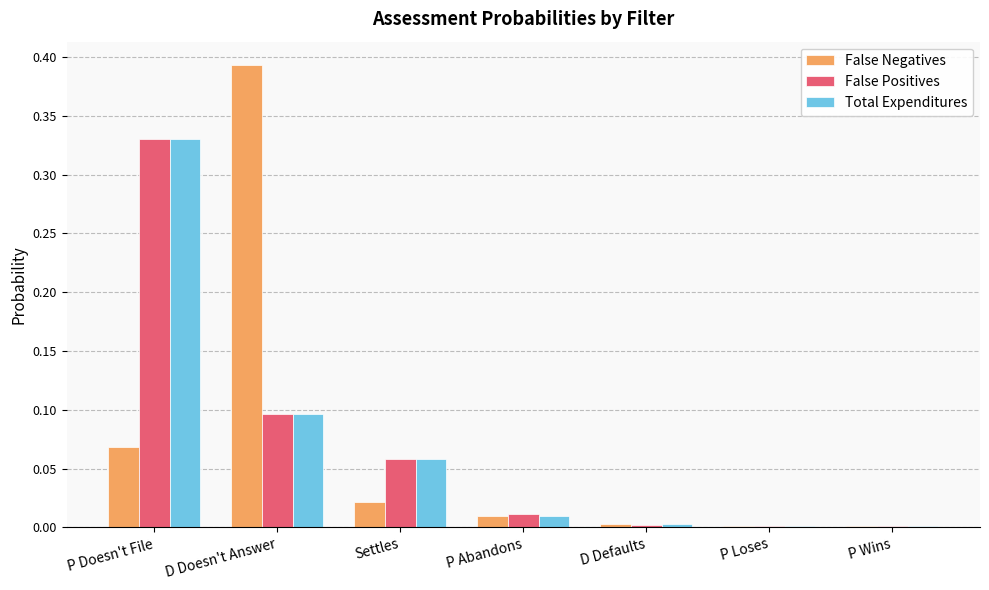

At which category is the sum across all series the highest?

P Doesn't File